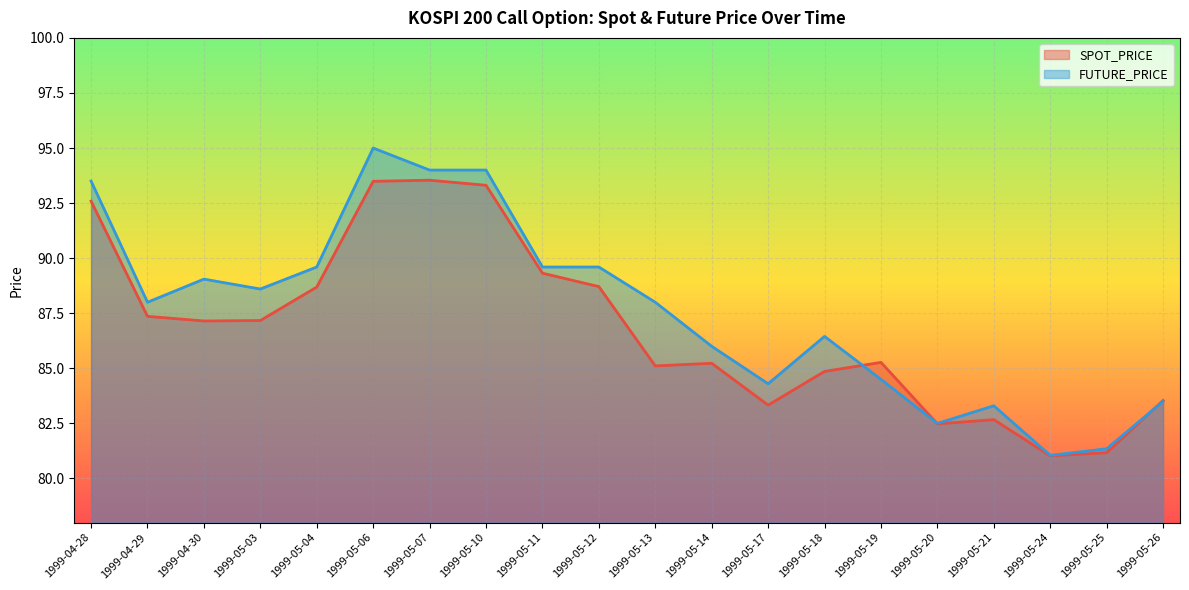

Where is the first local maximum for SPOT_PRICE?

1999-05-07